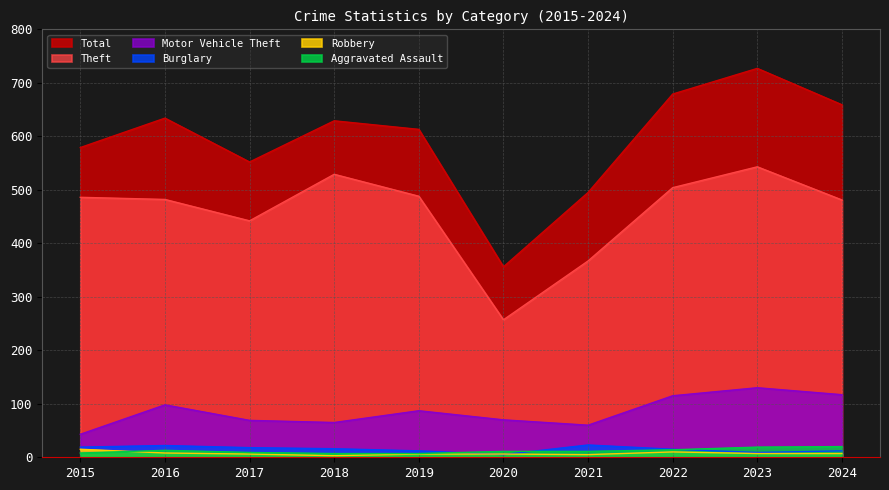

True or false: Total has more than 1 points higher than both neighbors.

True